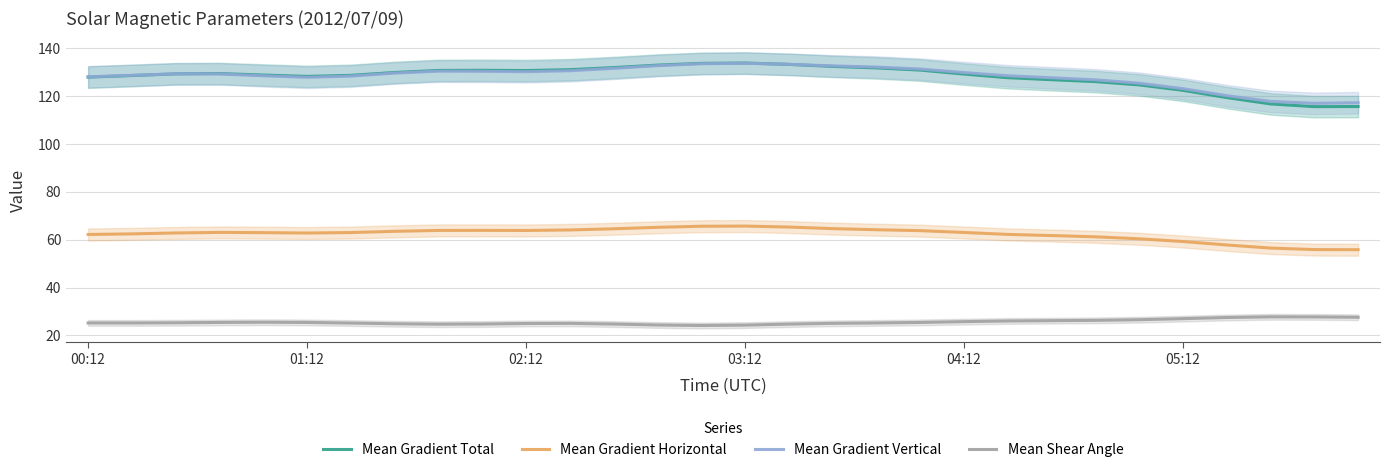

True or false: Mean Shear Angle and Mean Gradient Vertical cross at least once.

False